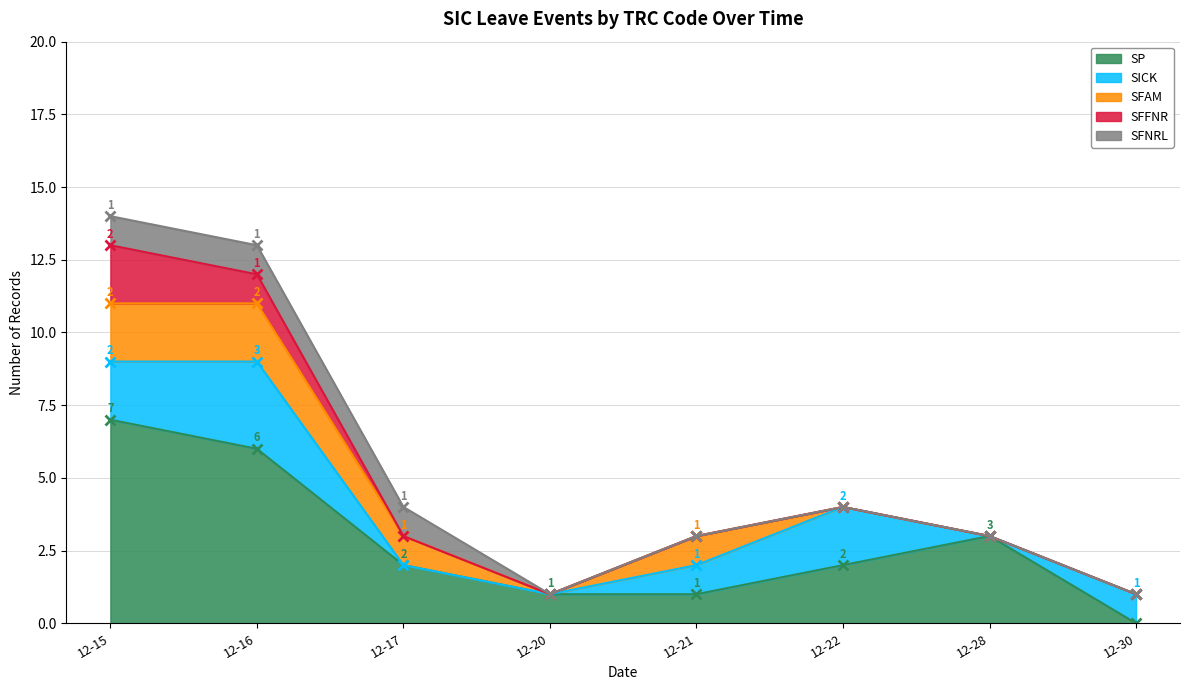

Rank the series by their maximum value, from highest to lowest.

SP, SICK, SFAM, SFFNR, SFNRL